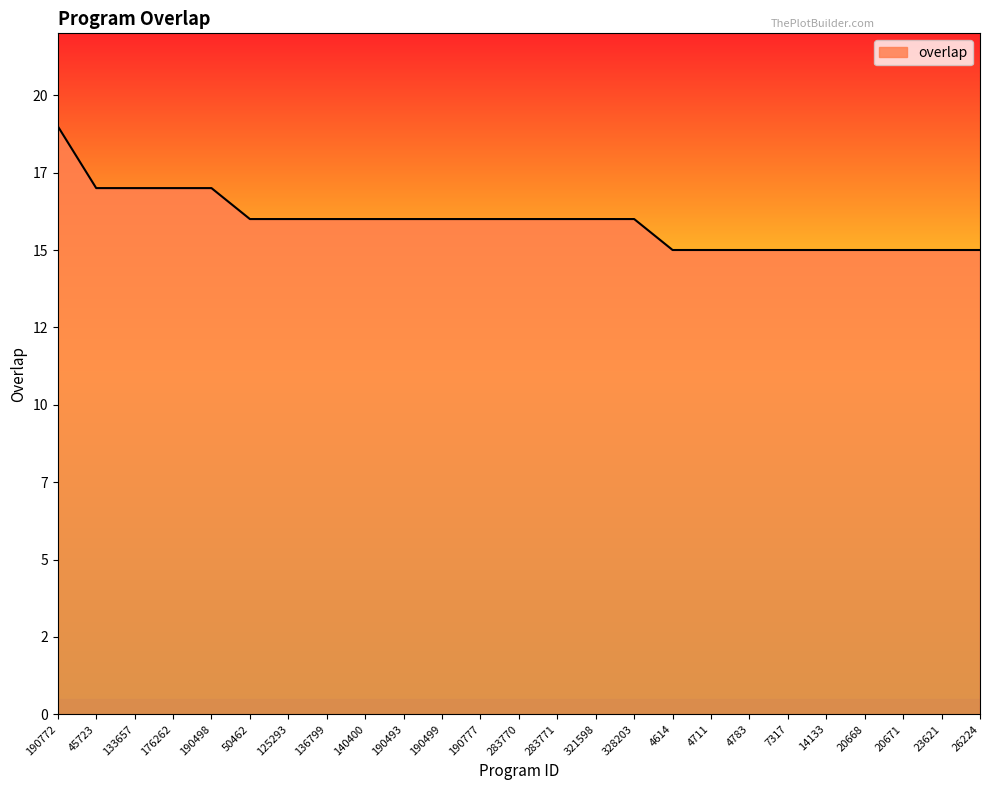

Does the chart have visible grid lines?

No